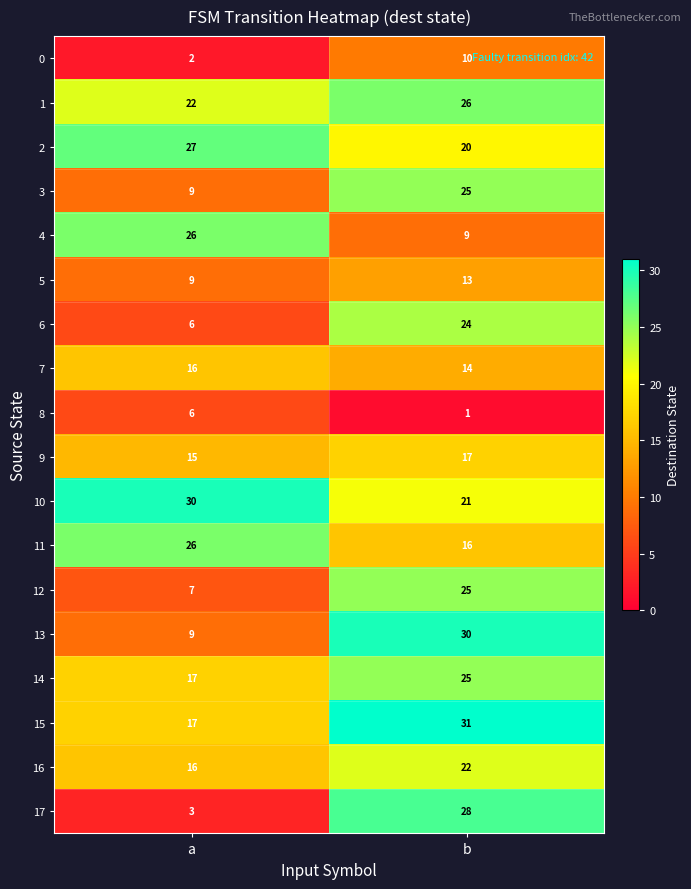

At which label is 12 closest to 16?

a